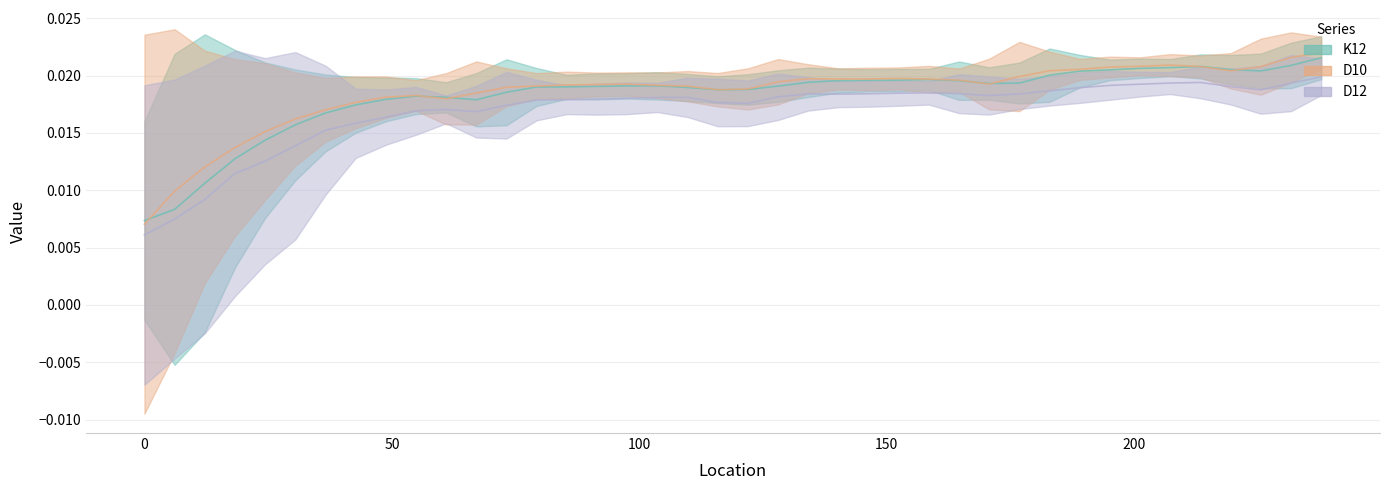

List the series in order of their peak value, highest first.

D10, K12, D12